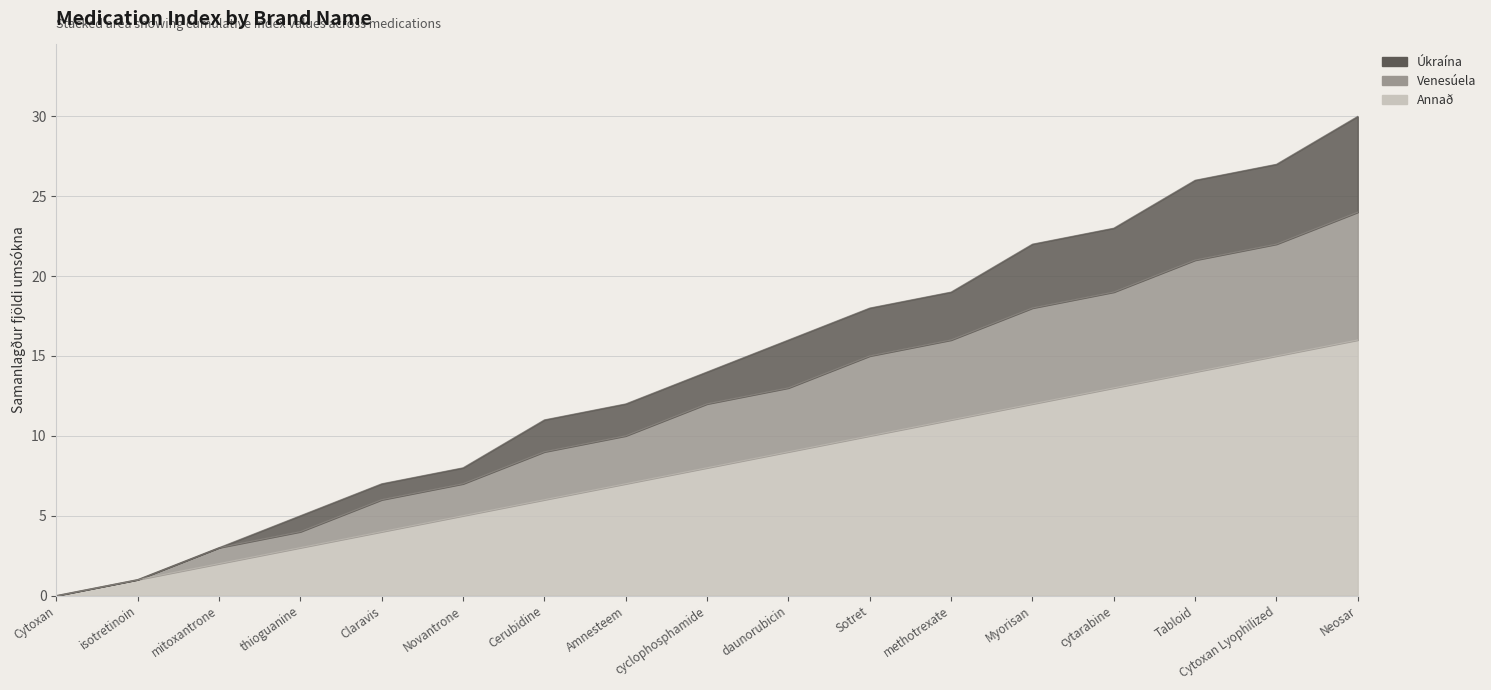

What is the difference between the maximum and minimum values in the Annað series?

16